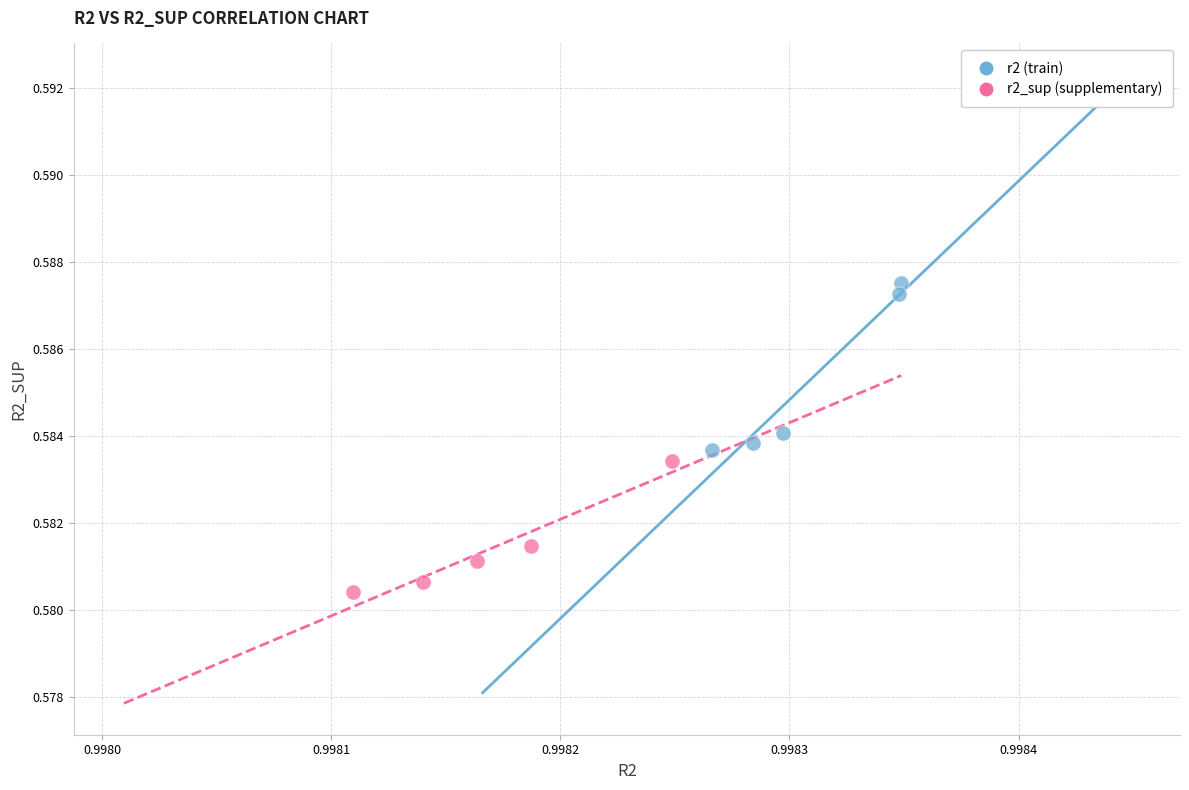

What are all the series names shown in the legend?

r2 (train), r2_sup (supplementary)